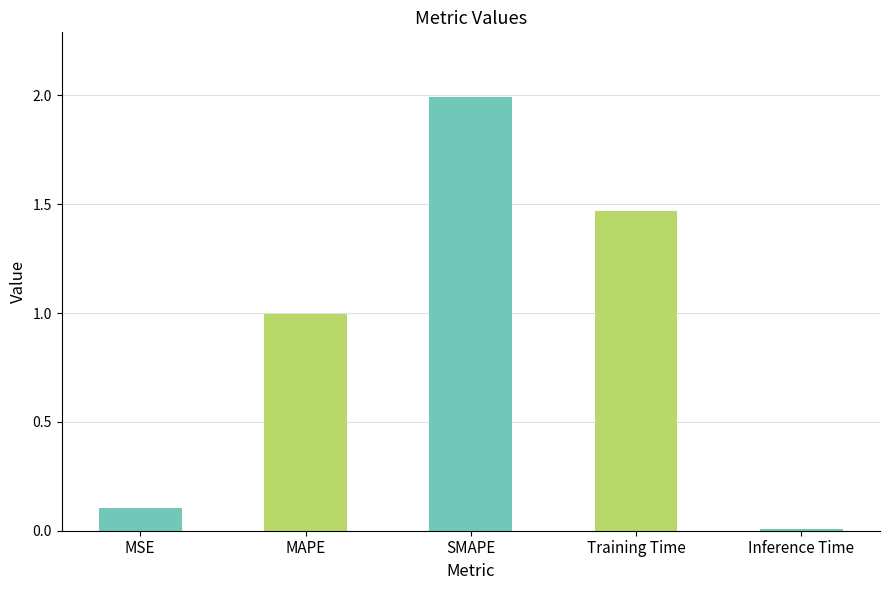

Read the value at MAPE.

1.0